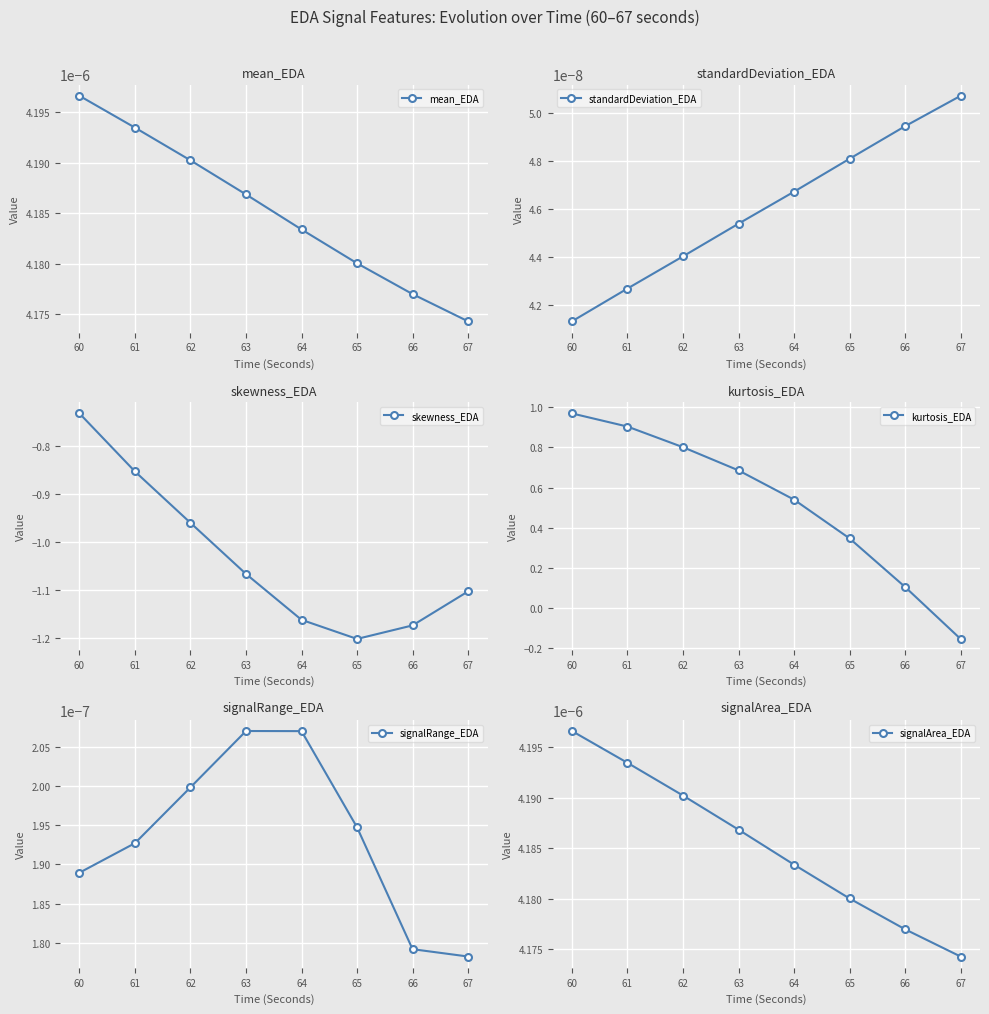

The mean_EDA series shows 0.0 at 65. True or false?

True